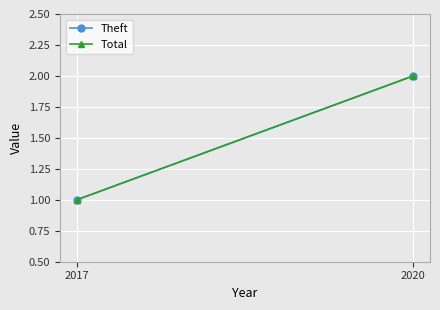

Which series changed the most between 2017 and 2020?

Theft